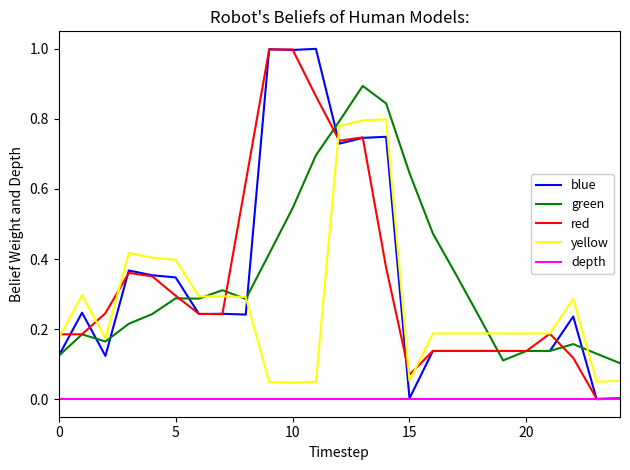

True or false: depth and yellow cross at least once.

False